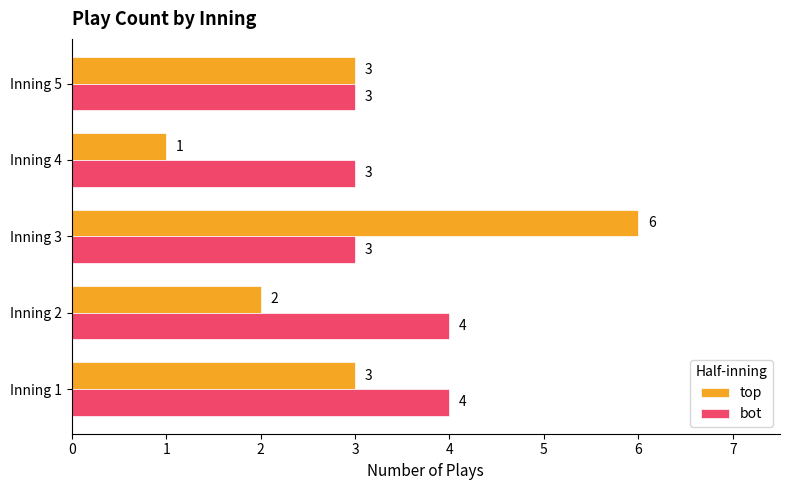

Which series has the largest total across all categories?

bot